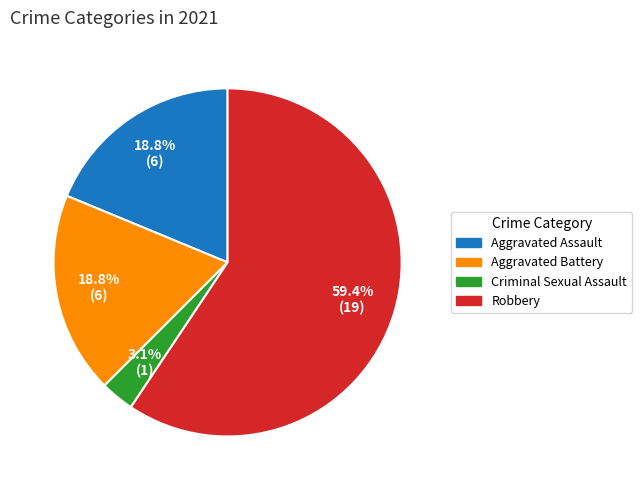

Is there any slice that represents more than half of the pie?

Yes